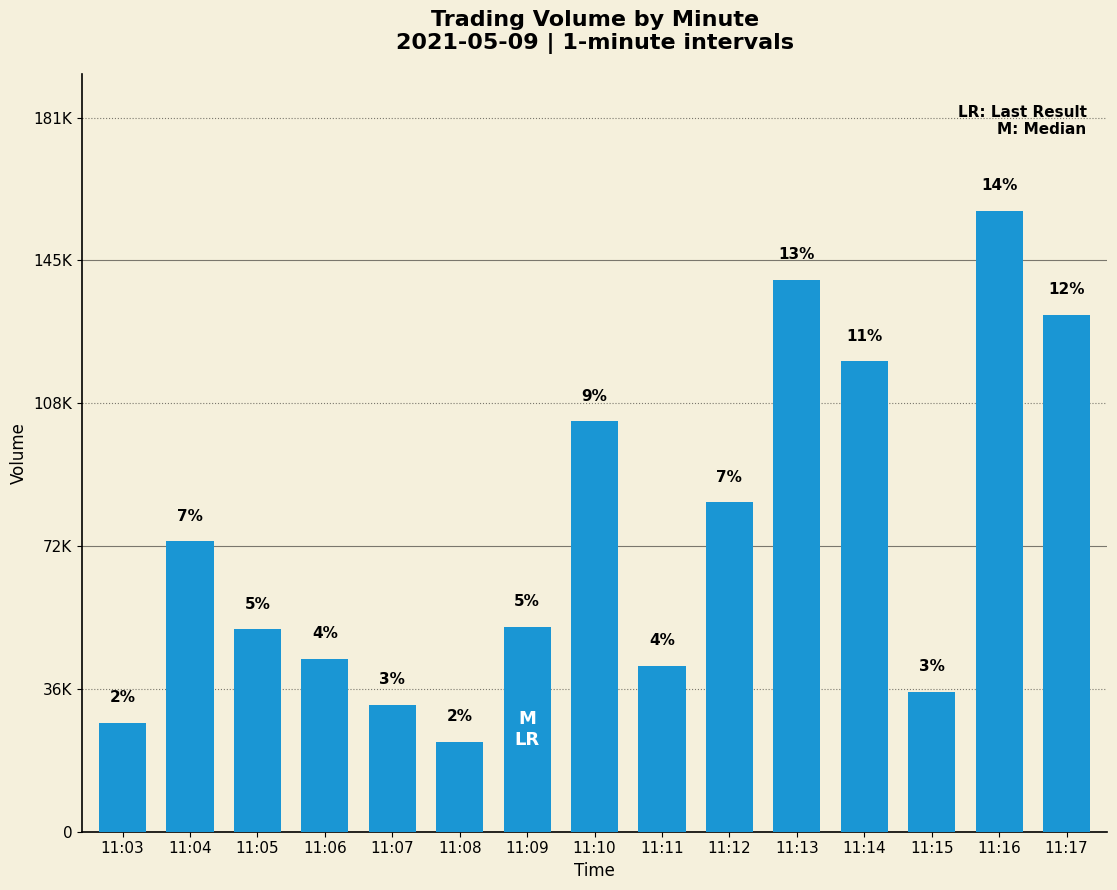

What is the value of the 11th bar from the left?

140131.2